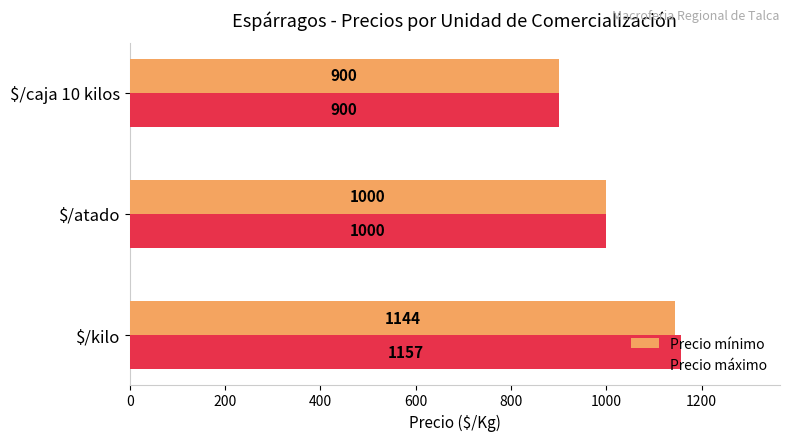

Which series has the largest range (max minus min)?

Precio máximo